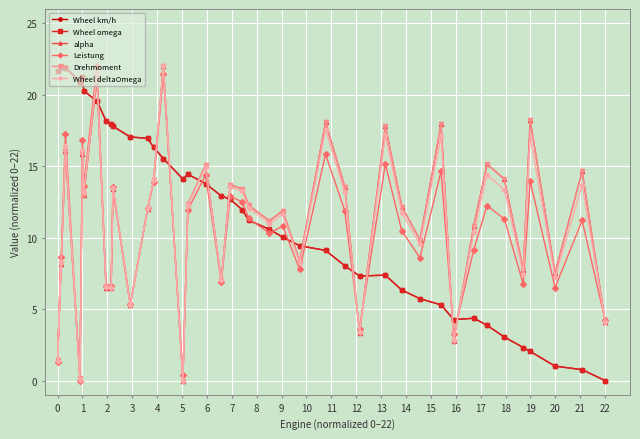

What is the difference between the highest and lowest values at 15?

9.0